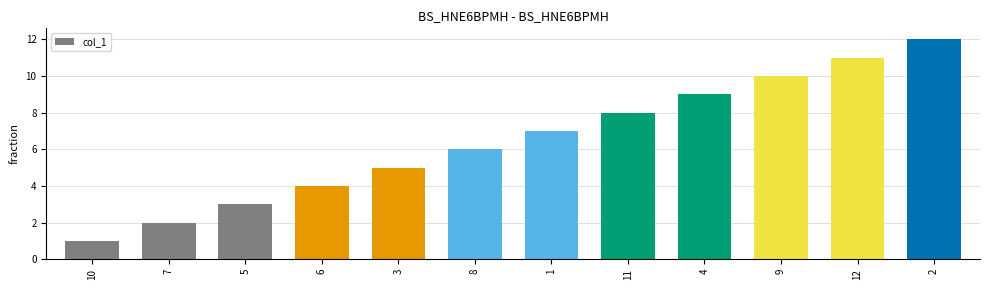

How many data points does each series have?

12